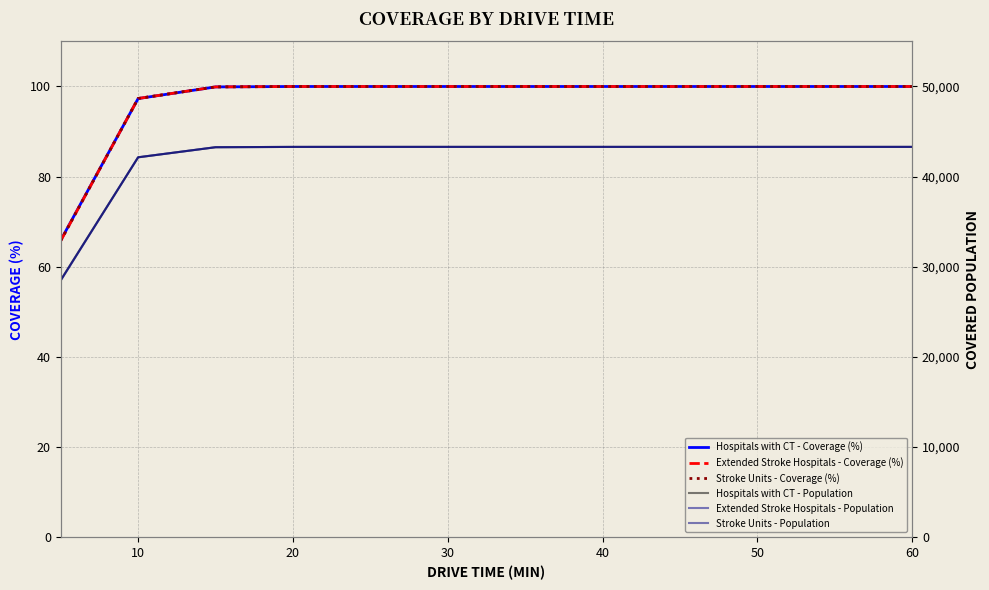

Which category has the highest value across all series?

40